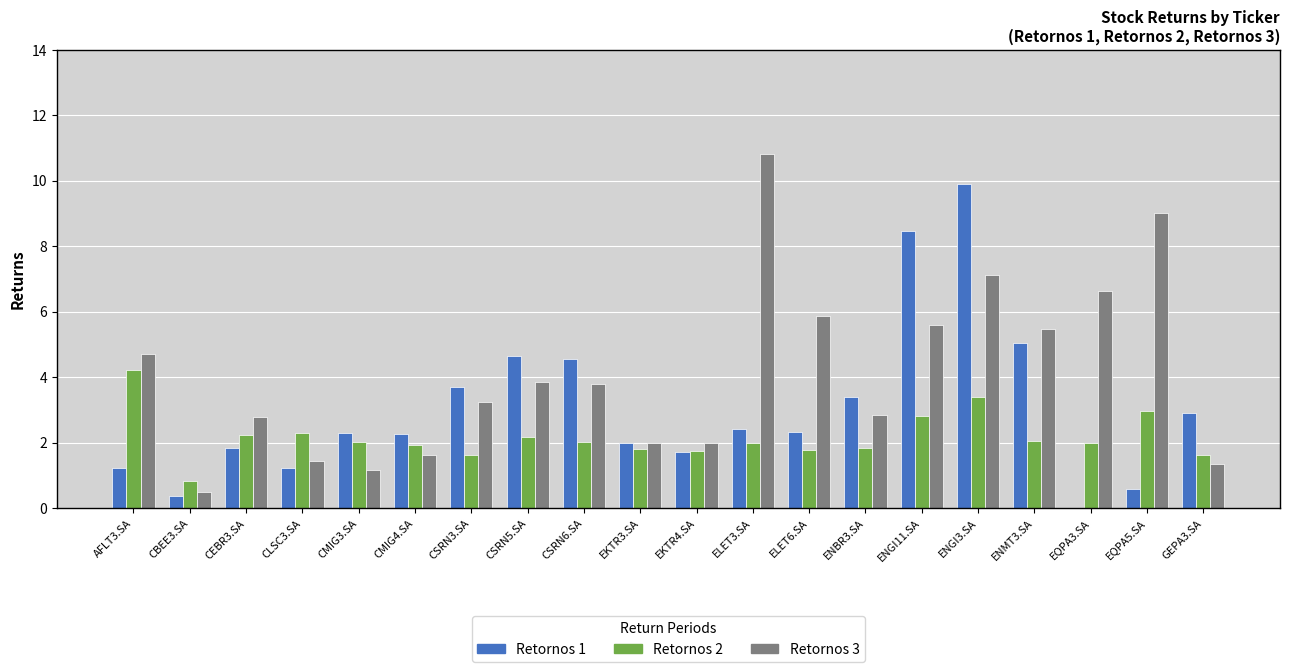

What is the average value of the Retornos 1 series?

3.0